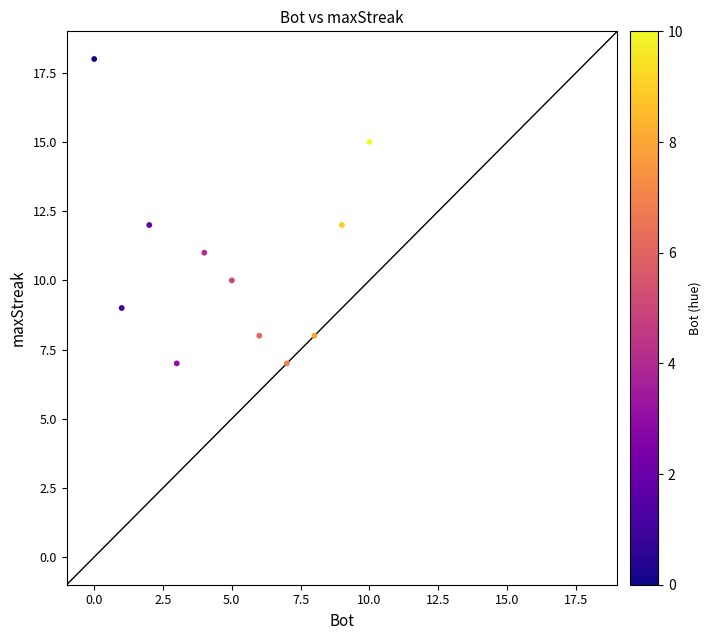

What is the average X value?

5